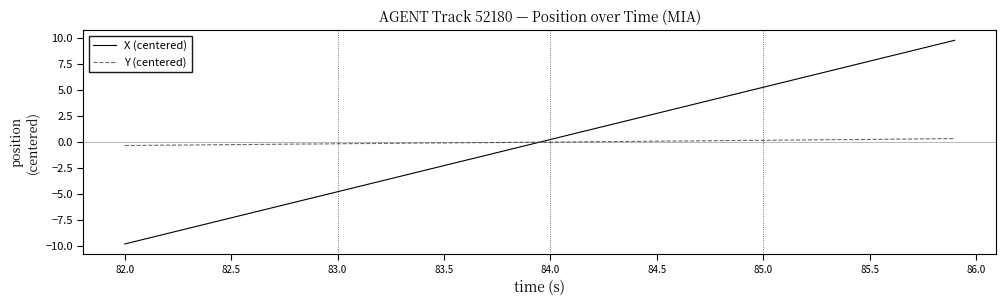

How many lines are shown in the chart?

2